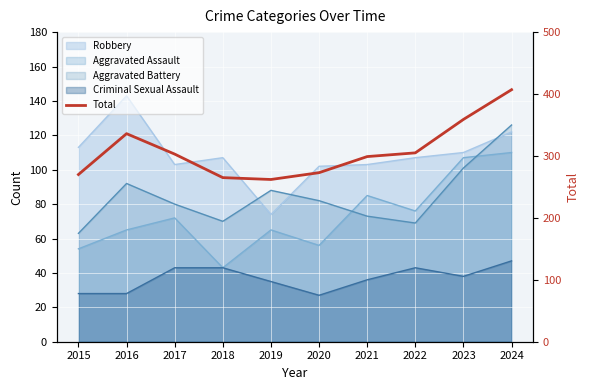

True or false: the data shows 75 at 2015.

False